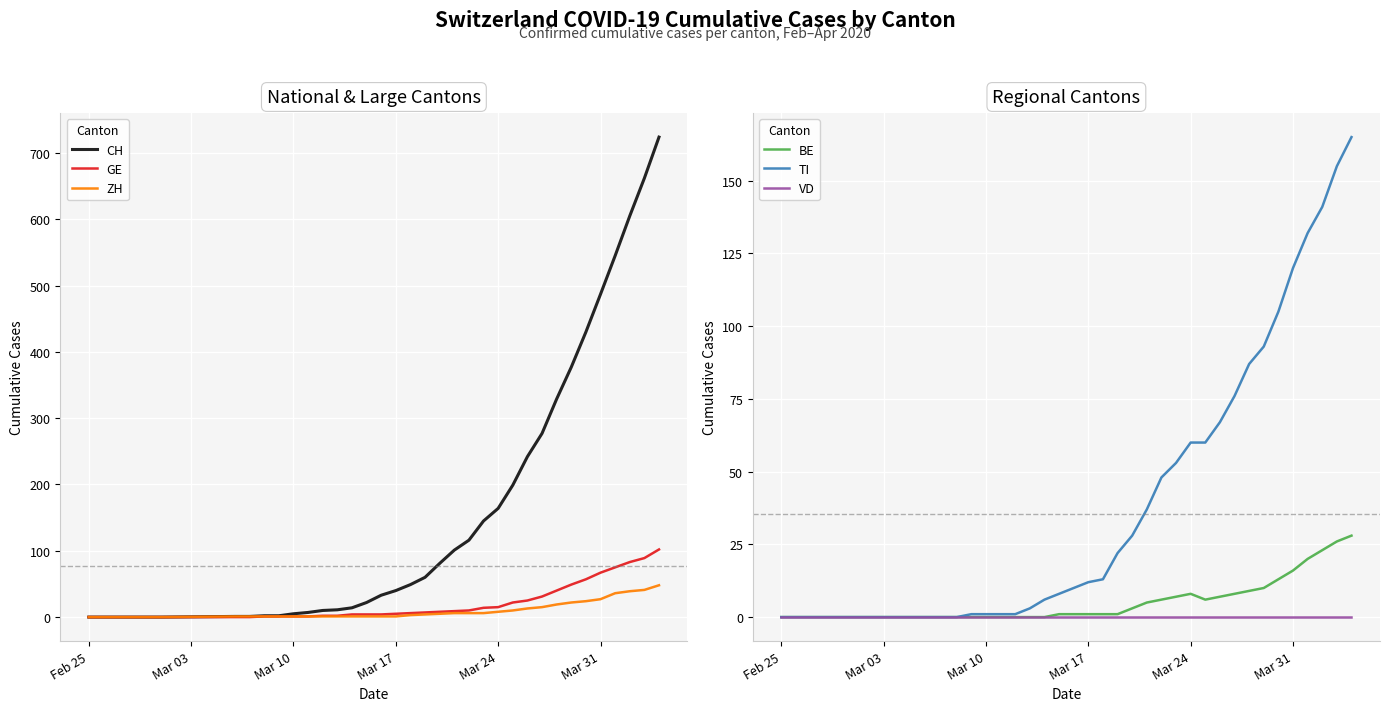

At which category does the chart reach its minimum across all series?

Feb 25